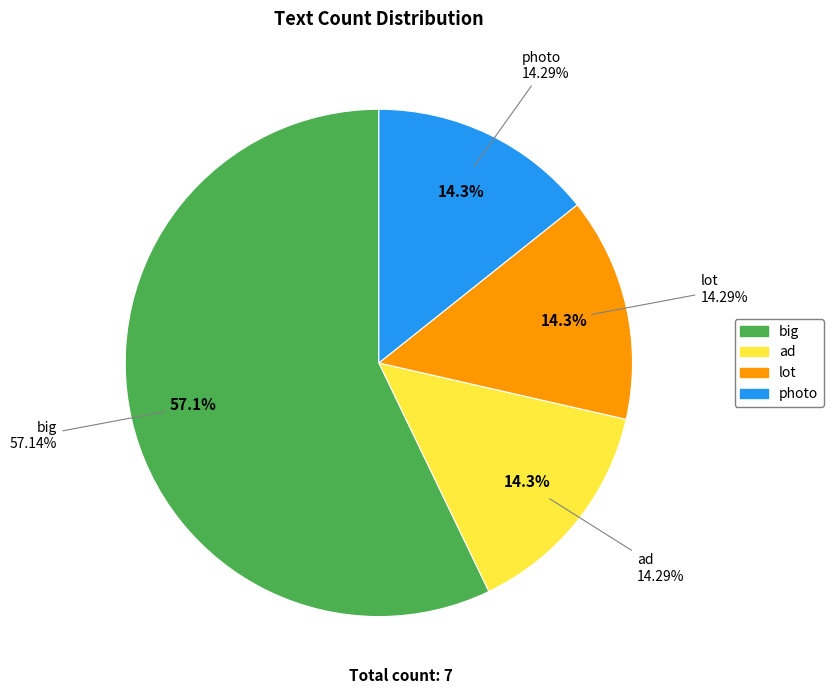

What is the smallest slice in the pie chart?

ad